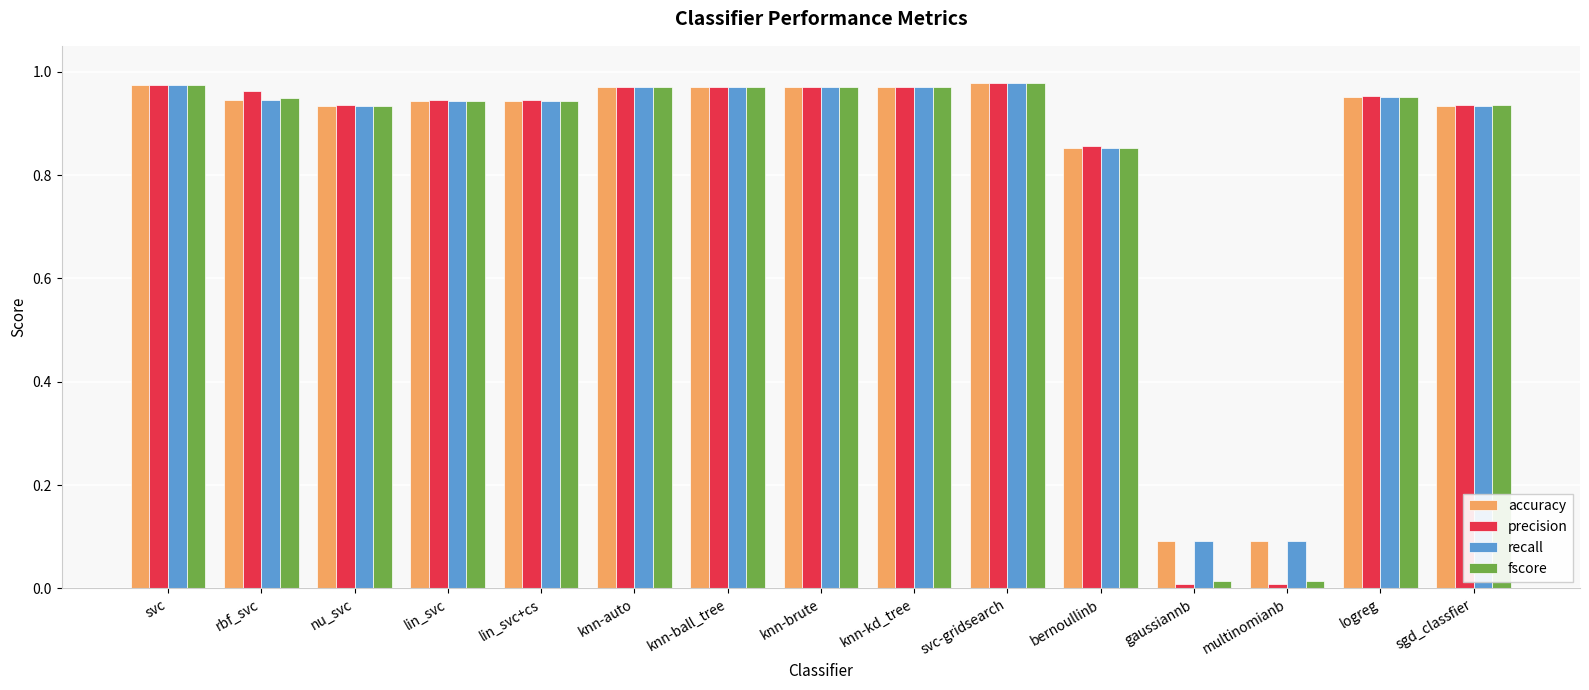

What is the average value of the precision series?

0.8